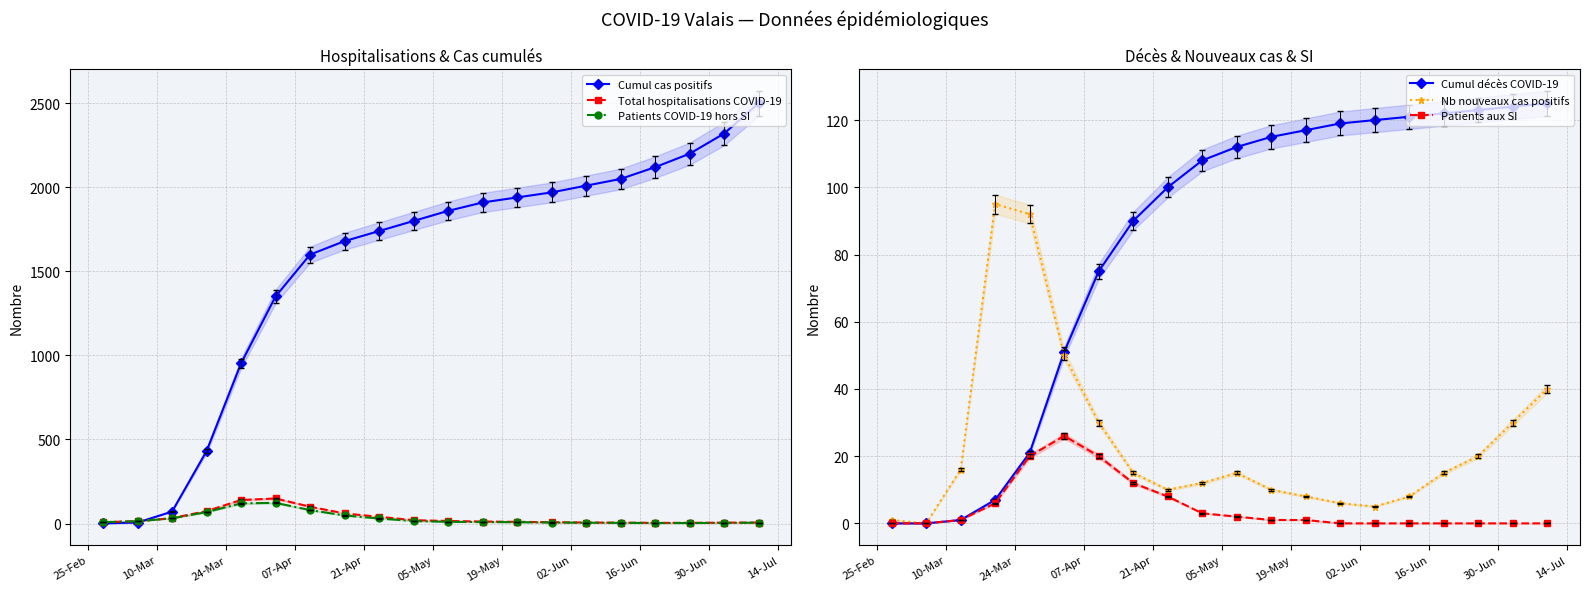

What is the maximum value for Patients aux SI?

26